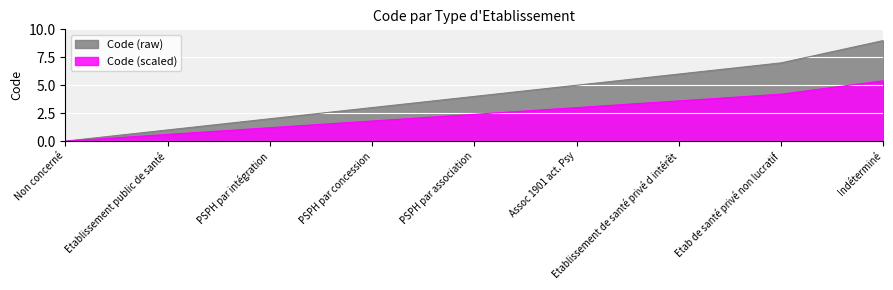

What is the difference between the values at PSPH par association and Indéterminé?

5